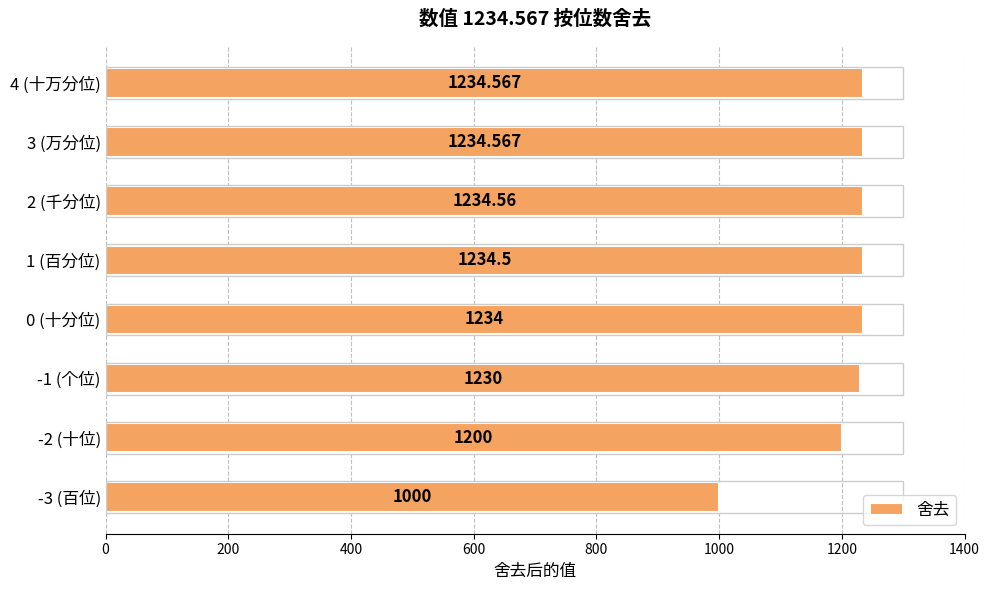

What is the sum of the values at -2 (十位) and -1 (个位)?

2430.0